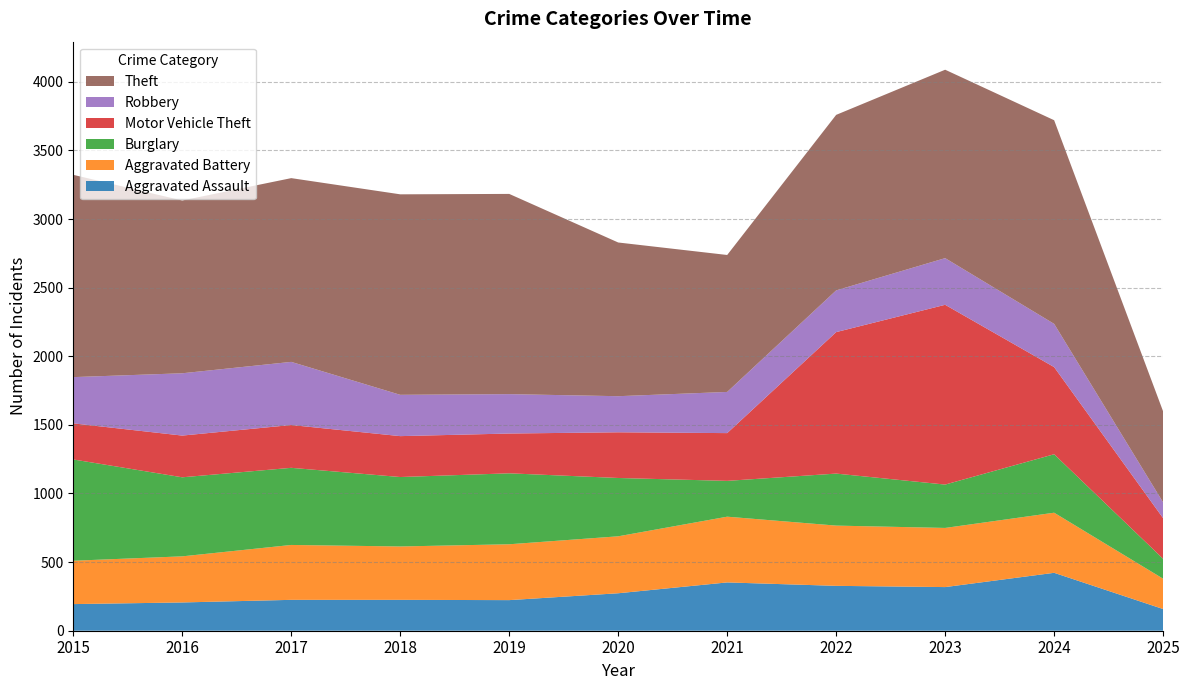

Reading right to left, extract all data points from this chart.

Aggravated Assault: 2025=158	2024=422	2023=318	2022=327	2021=352	2020=273	2019=223	2018=225	2017=225	2016=206	2015=194
Aggravated Battery: 2025=221	2024=438	2023=431	2022=439	2021=479	2020=415	2019=407	2018=389	2017=400	2016=336	2015=316
Burglary: 2025=145	2024=426	2023=316	2022=379	2021=261	2020=425	2019=517	2018=506	2017=562	2016=576	2015=738
Motor Vehicle Theft: 2025=296	2024=635	2023=1310	2022=1031	2021=348	2020=333	2019=290	2018=298	2017=312	2016=304	2015=263
Robbery: 2025=115	2024=315	2023=340	2022=304	2021=300	2020=263	2019=287	2018=301	2017=460	2016=454	2015=337
Theft: 2025=663	2024=1484	2023=1373	2022=1279	2021=998	2020=1120	2019=1459	2018=1461	2017=1339	2016=1259	2015=1474